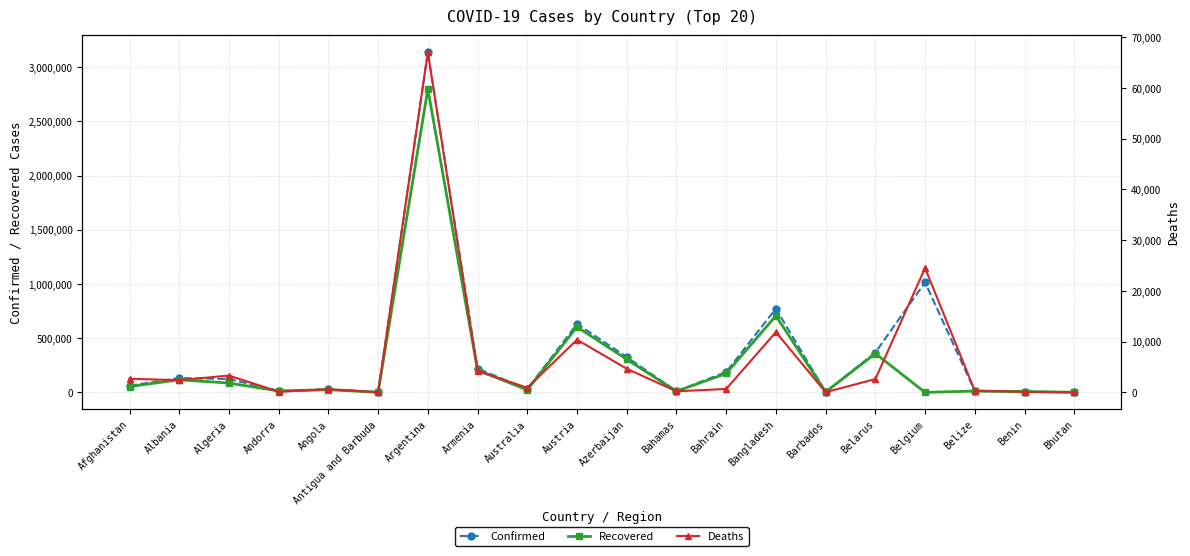

True or false: Confirmed and Deaths intersect in this chart.

False